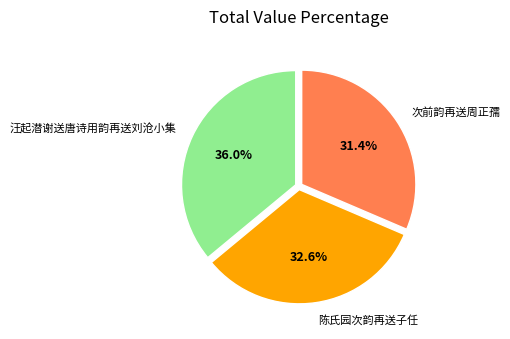

Does 次前韵再送周正孺 represent more than half of the total?

No